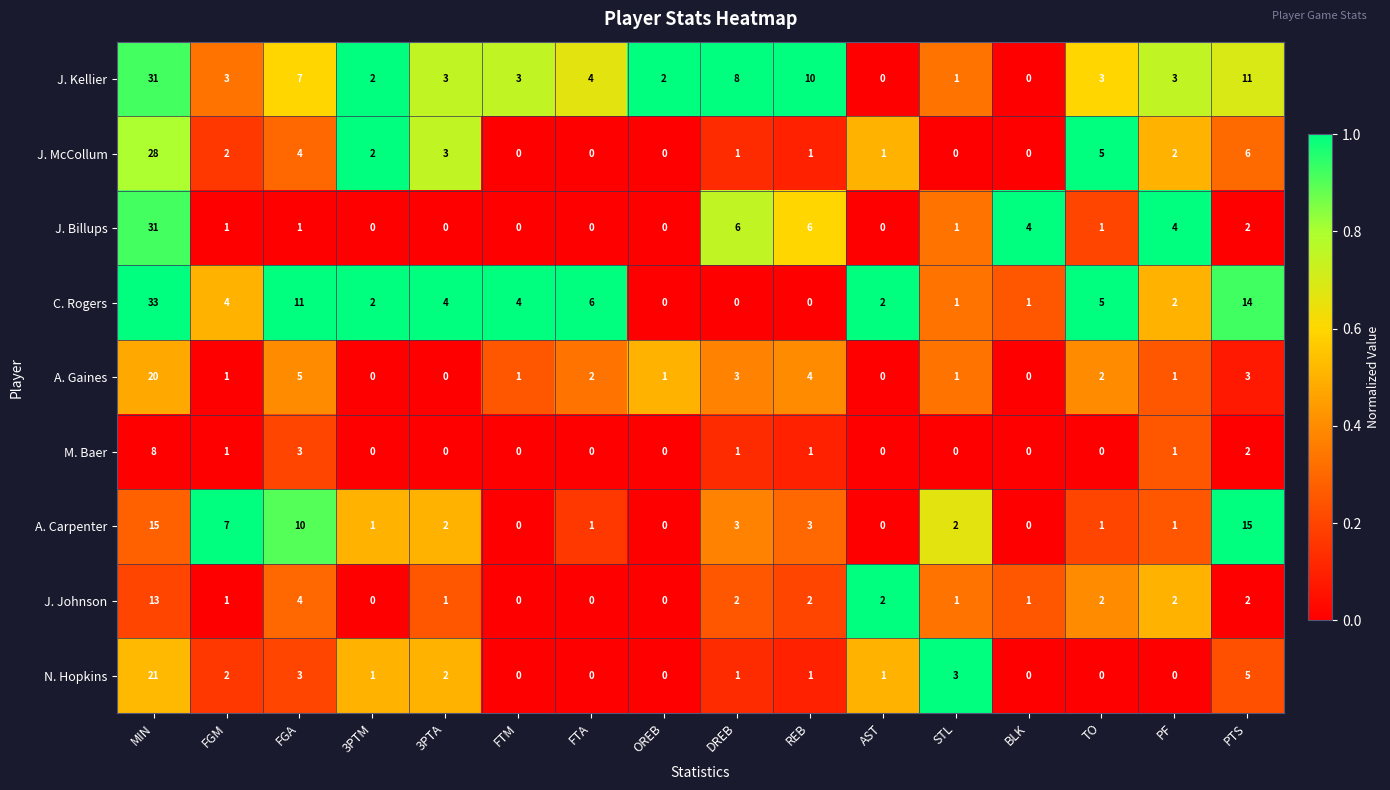

What is the spread (max minus min) of values at 3PTA?

4